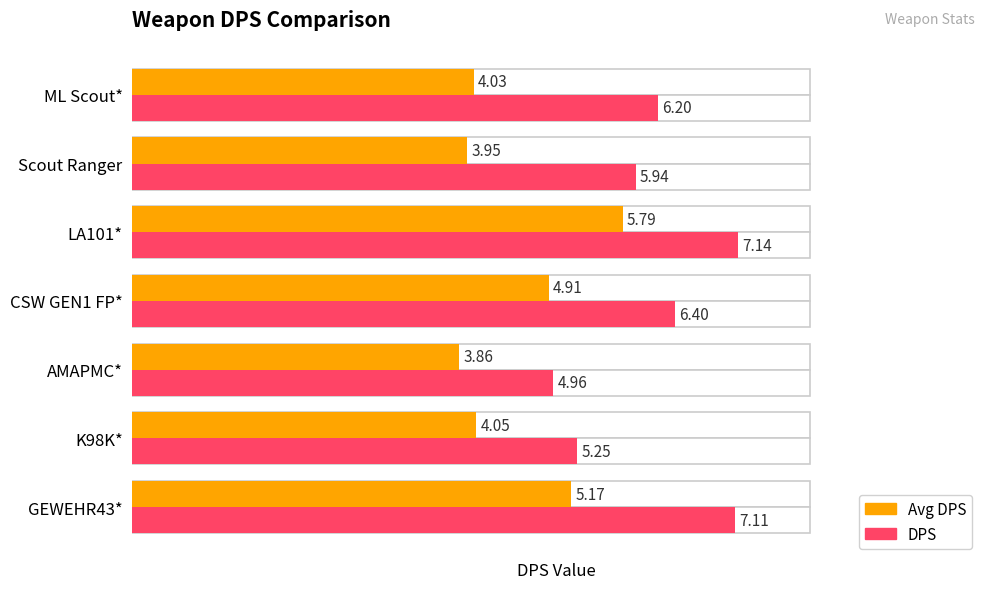

What is the difference between the maximum and second lowest values in the Avg DPS series?

1.8